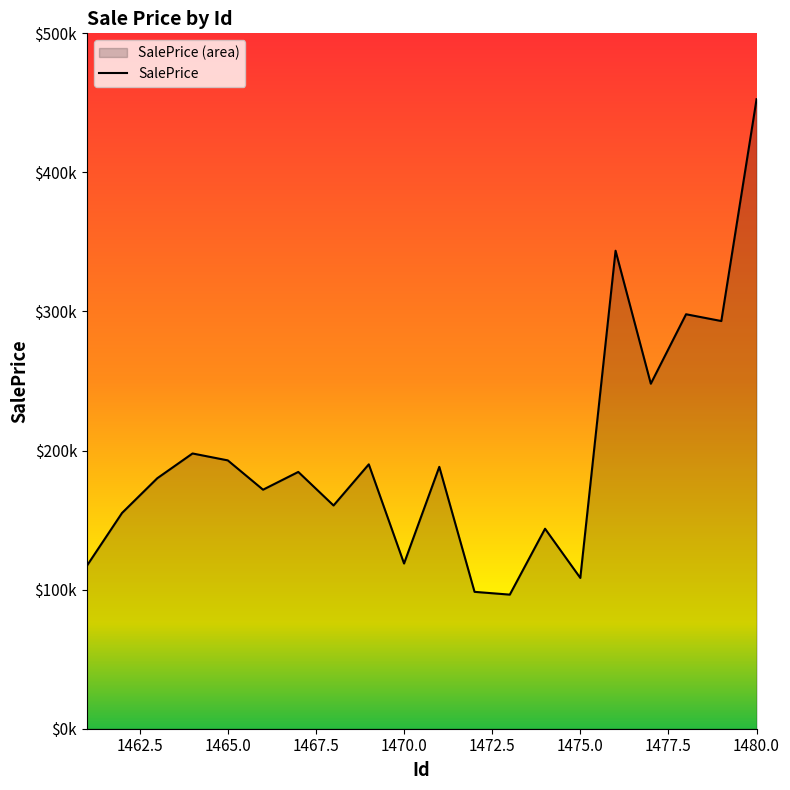

How many interior local valleys (lower than both neighbors) does the data have?

7